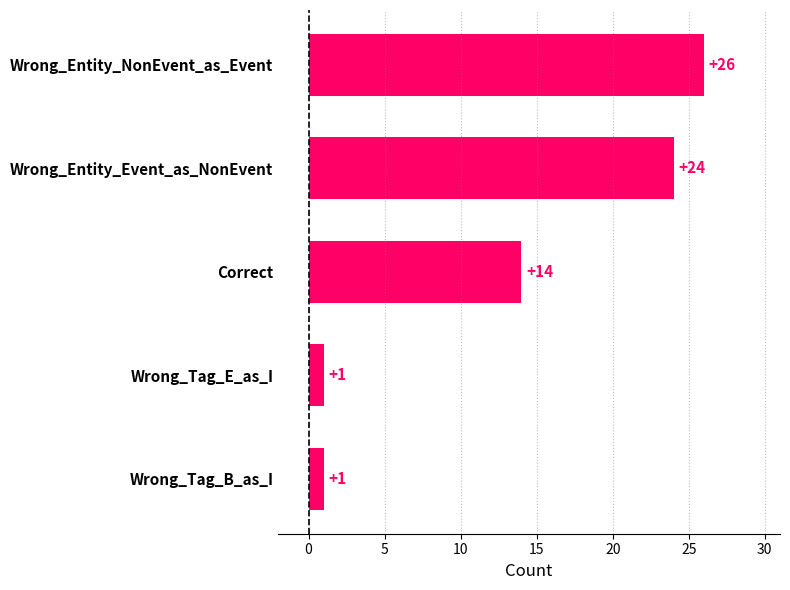

What position from the top is Wrong_Entity_NonEvent_as_Event?

1